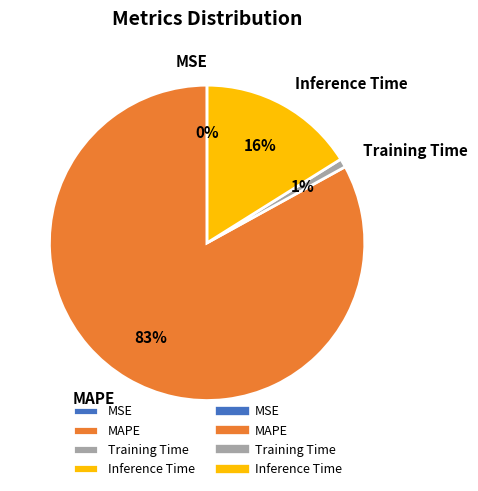

What is the ratio of the value at MAPE to the value at Inference Time?

5.2